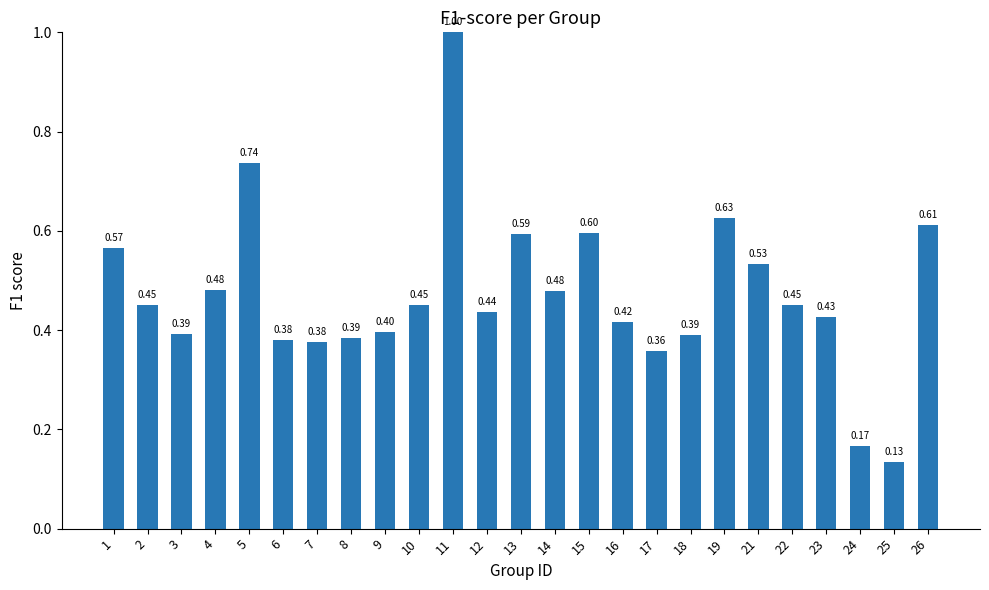

What is the change in value from 5 to 7?

-0.4